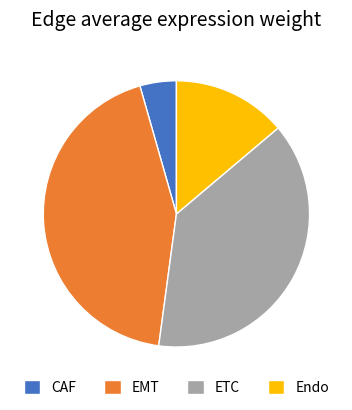

Do ETC and EMT together represent more than half of the pie?

Yes